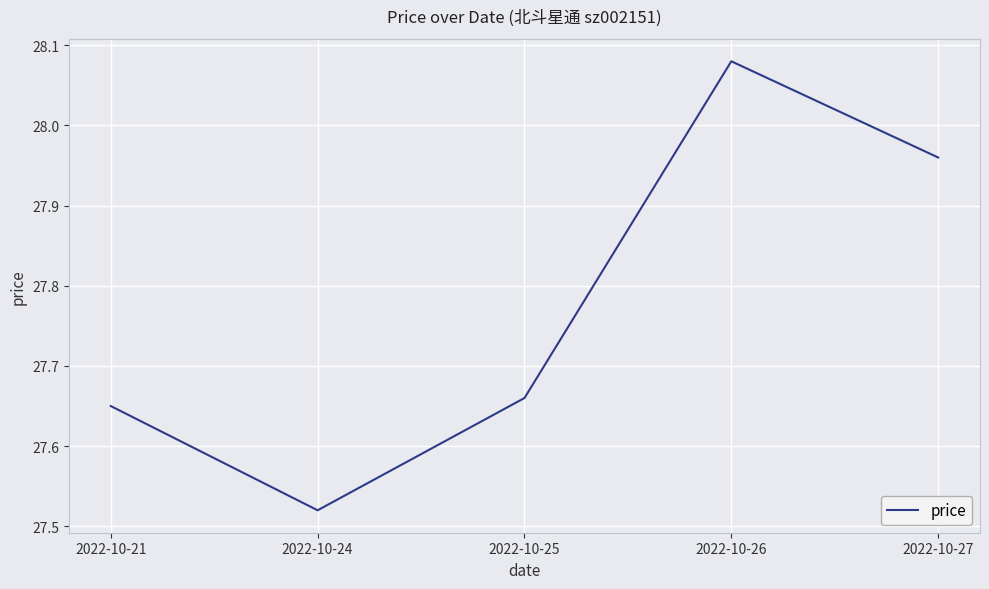

Between 2022-10-21 and 2022-10-26, which is larger?

2022-10-26